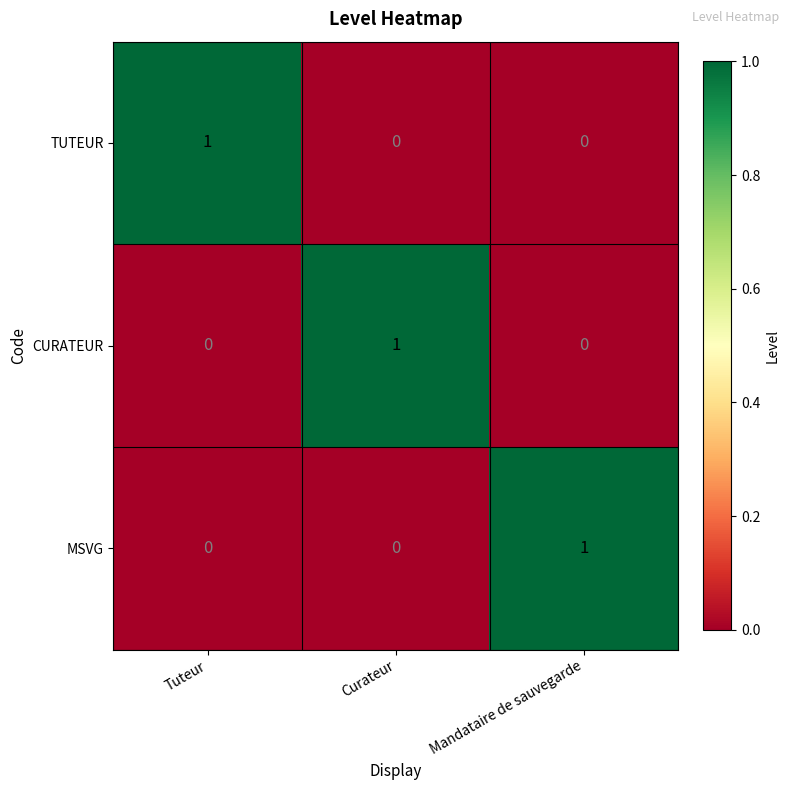

Count the number of data series in this chart.

3